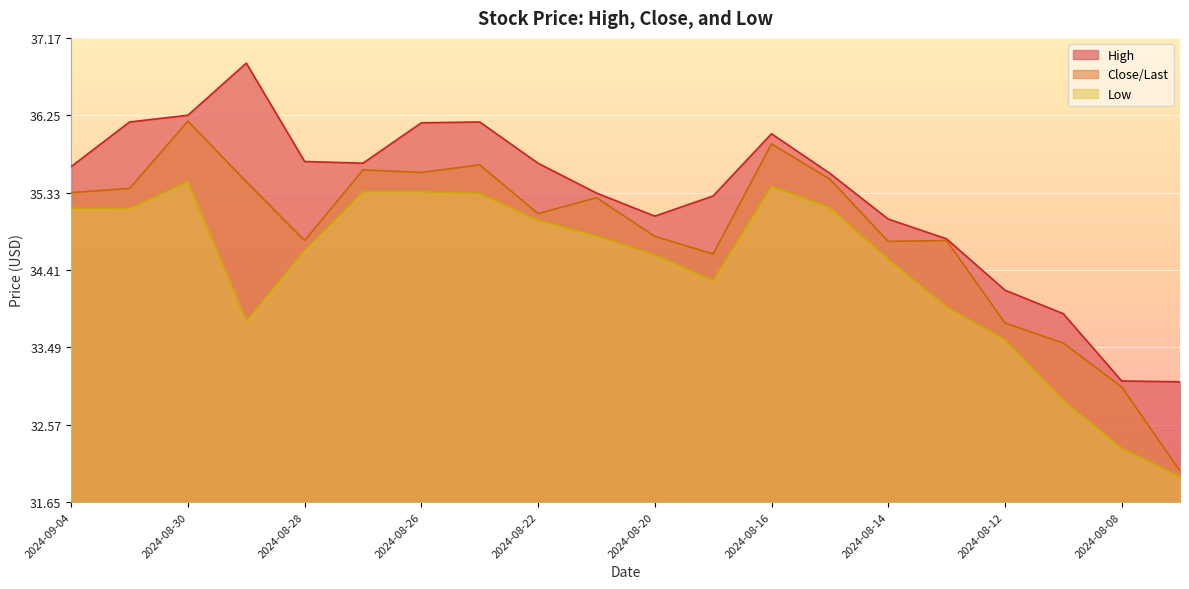

What is the label of the 8th point from the left?

2024-08-23